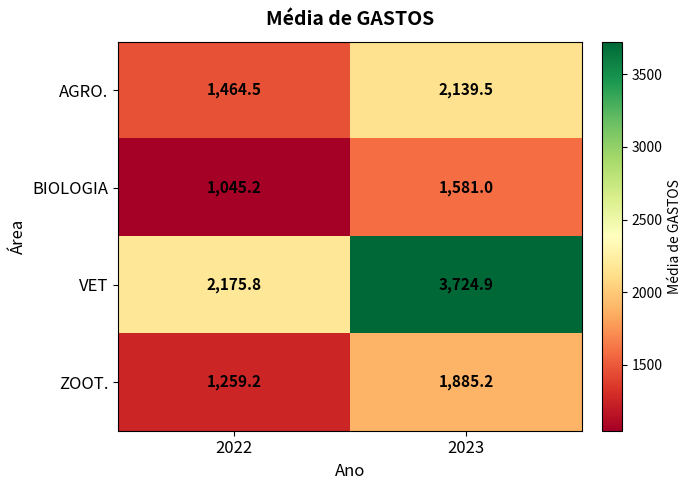

Which series has the largest range (max minus min)?

VET